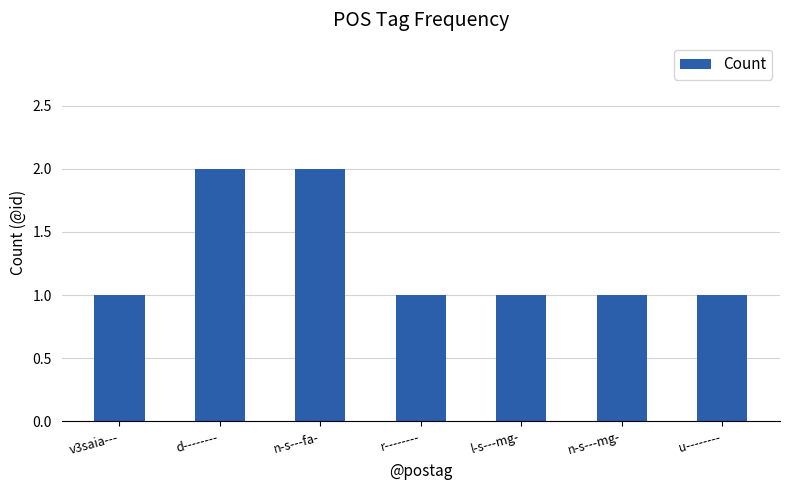

What is the ratio of the value at n-s---mg- to the value at n-s---fa-?

0.5